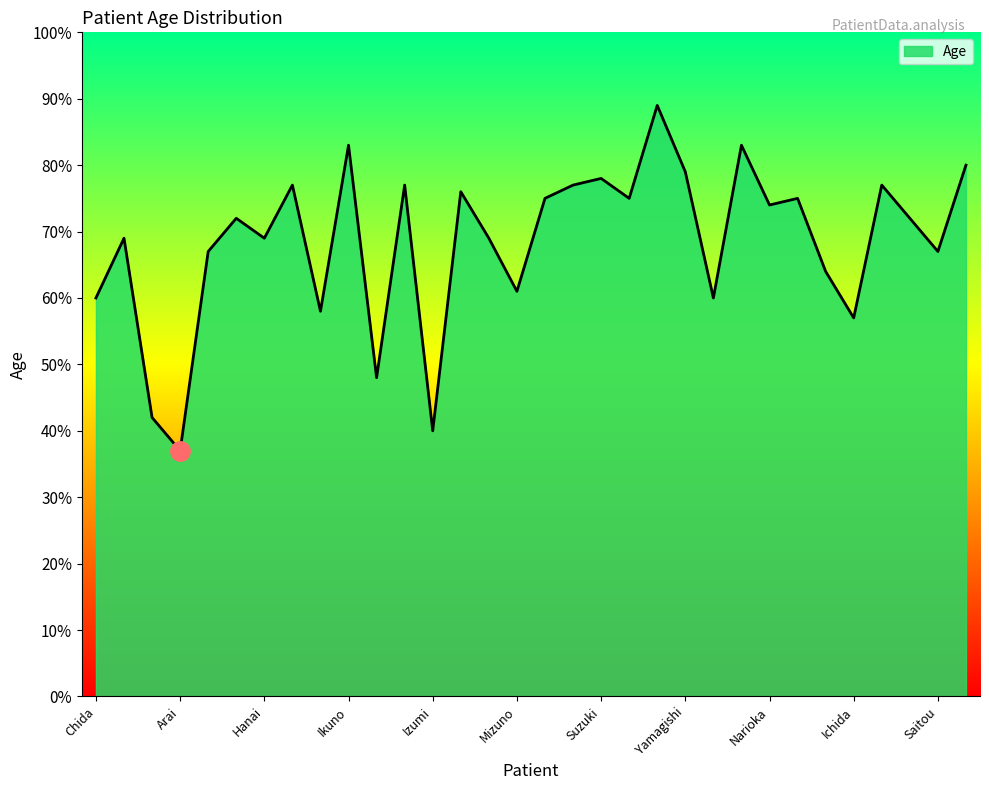

What is the difference between the maximum and minimum values?

52